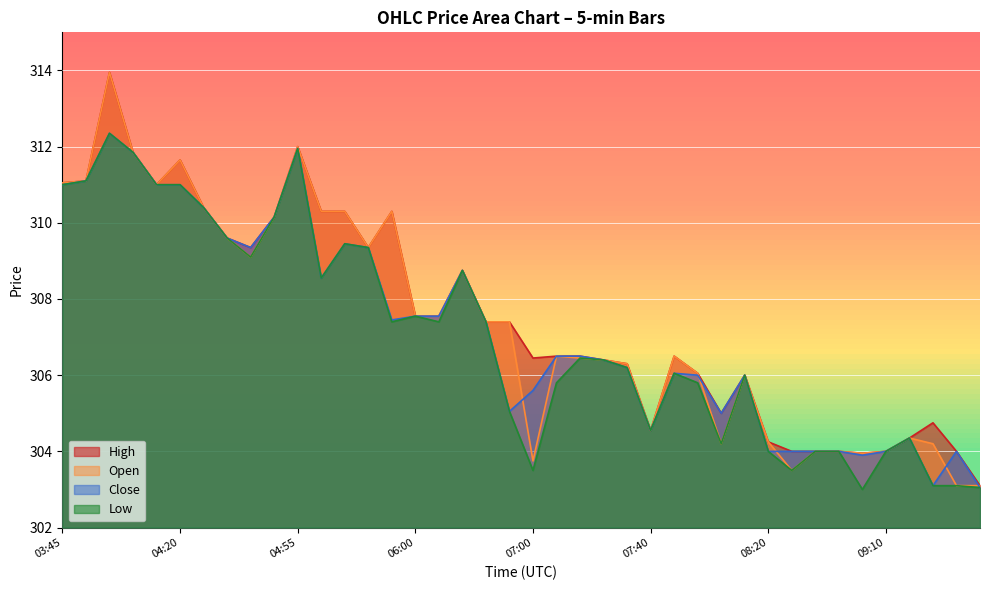

How many distinct data groups are displayed?

4